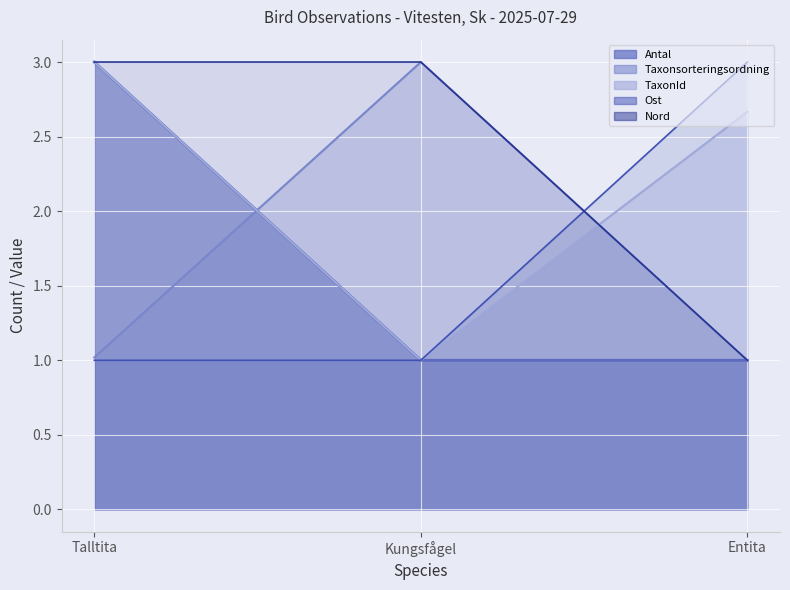

Count the number of categories in the chart.

3